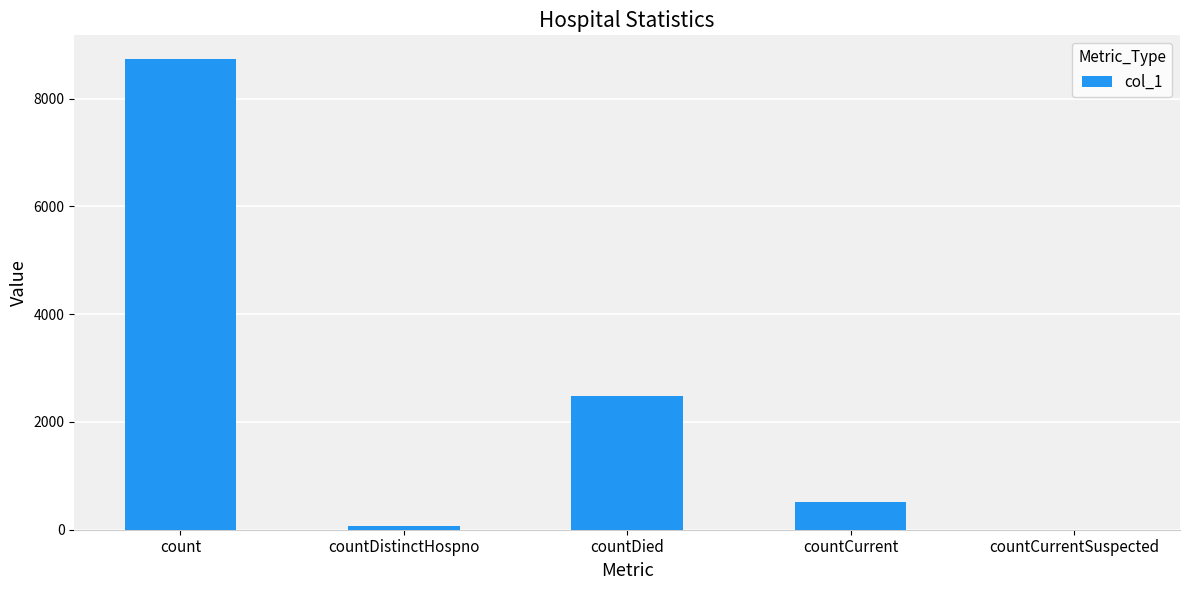

What is the change in value from countCurrent to countCurrentSuspected?

-521